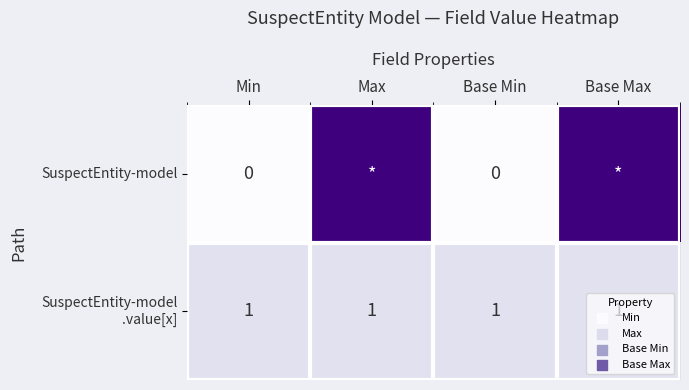

List the series in order of their overall mean, highest first.

SuspectEntity-model, SuspectEntity-model .value[x]